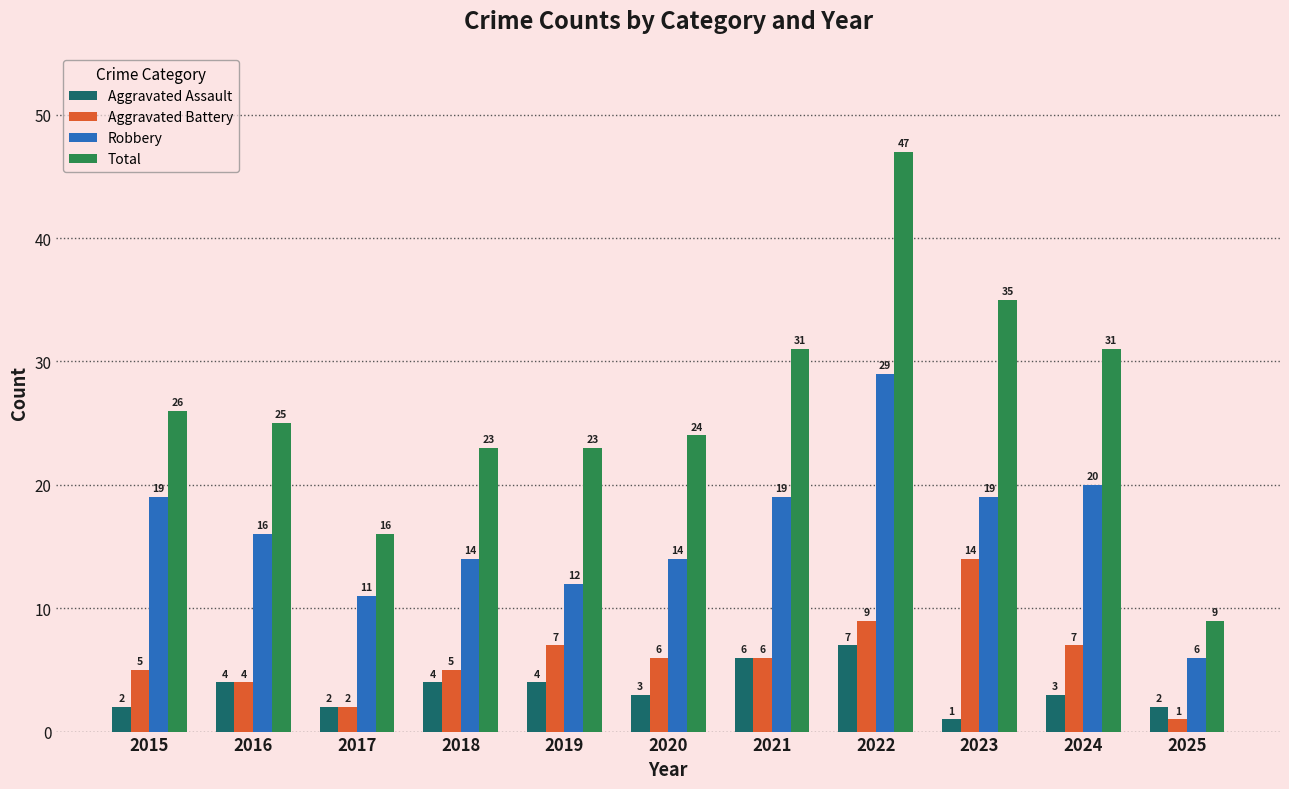

Is the value of Aggravated Assault at 2019 greater than the value of Robbery at 2020?

No